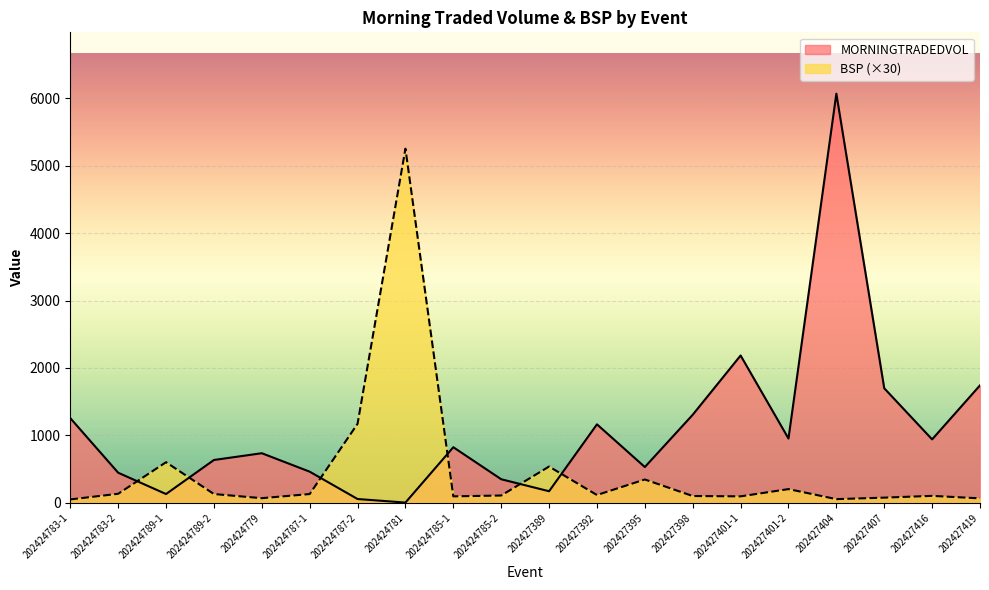

Rank the categories by BSP value from highest to lowest.

202424781, 202424787-2, 202424789-1, 202427389, 202427395, 202427401-2, 202424783-2, 202424789-2, 202424787-1, 202427392, 202424785-2, 202427416, 202427398, 202424785-1, 202427401-1, 202427407, 202424779, 202427419, 202427404, 202424783-1